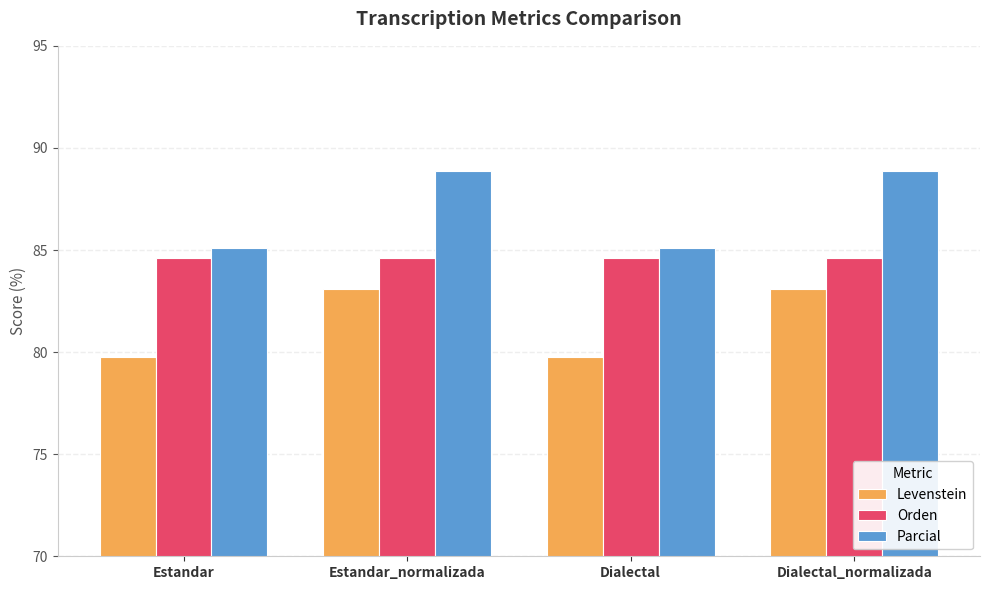

What is the sum of the Parcial values at Estandar_normalizada and Estandar?

174.0